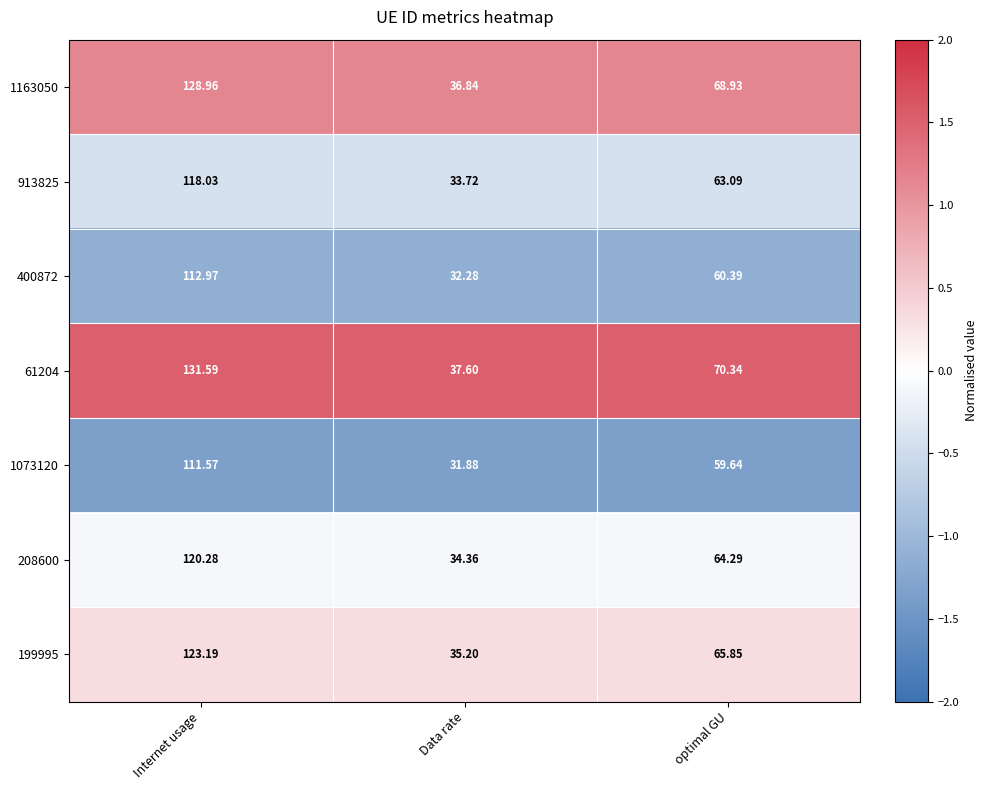

At which category is the sum across all series the highest?

Internet usage